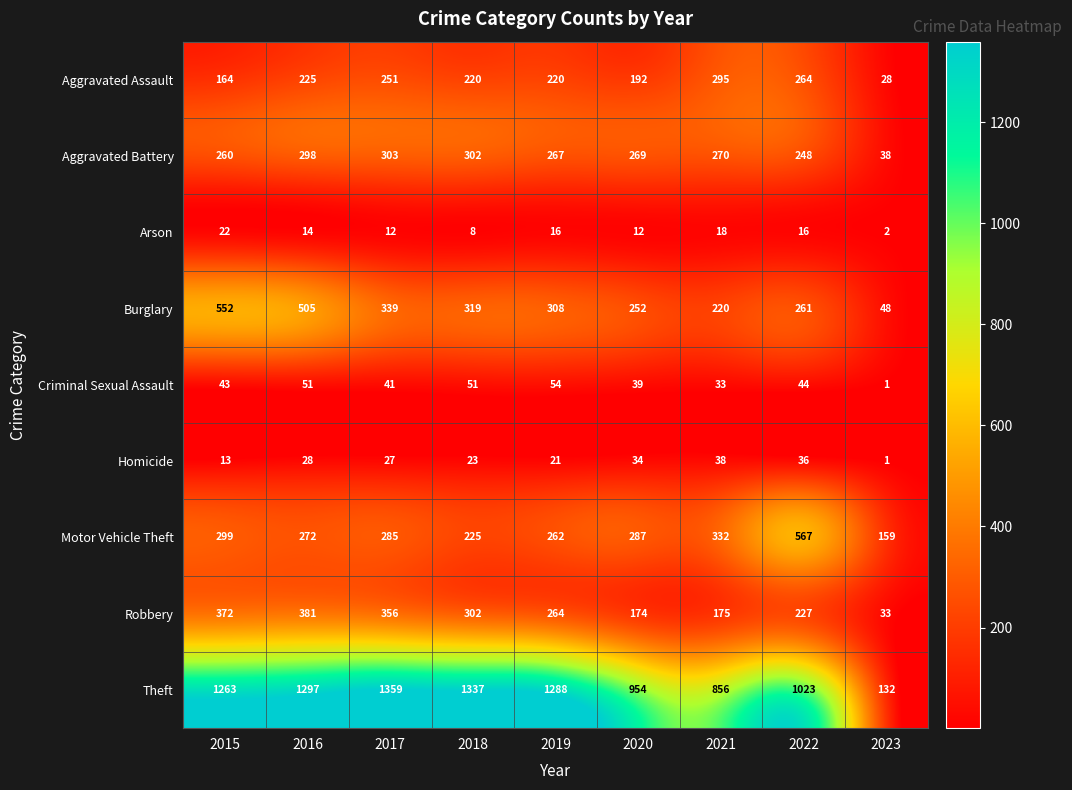

True or false: Criminal Sexual Assault has a value of 17 at 2021.

False